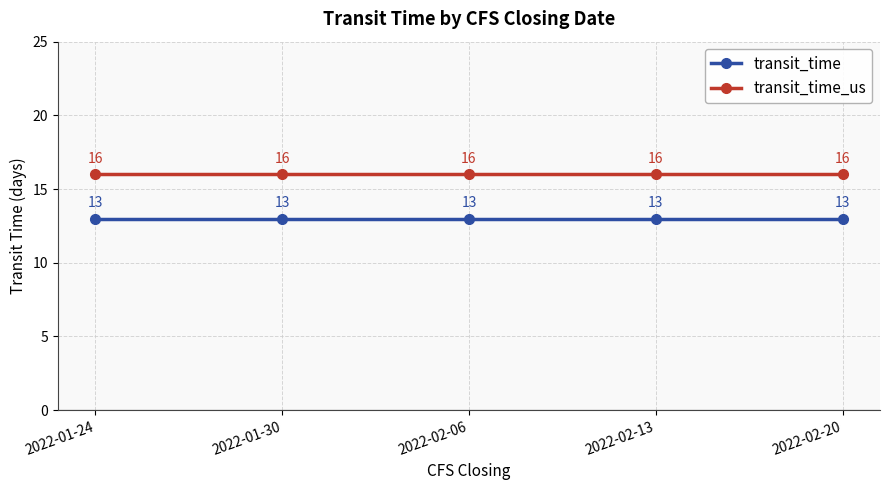

Reading right to left, list all the values displayed in this chart.

transit_time: 13	13	13	13	13
transit_time_us: 16	16	16	16	16